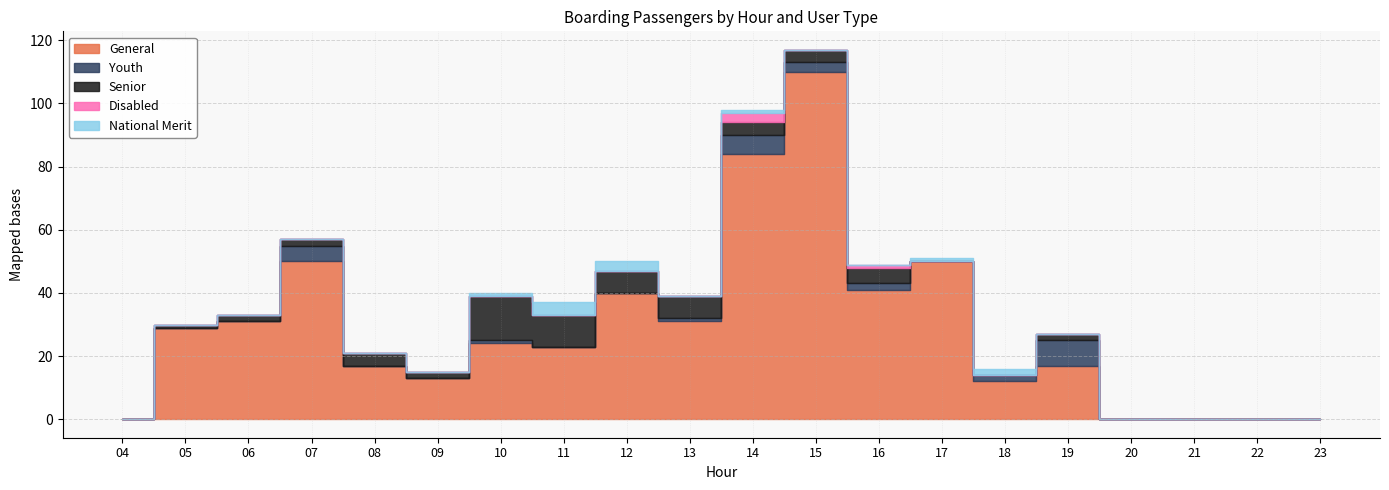

In Senior, how many points are lower than both neighbors (excluding endpoints)?

1